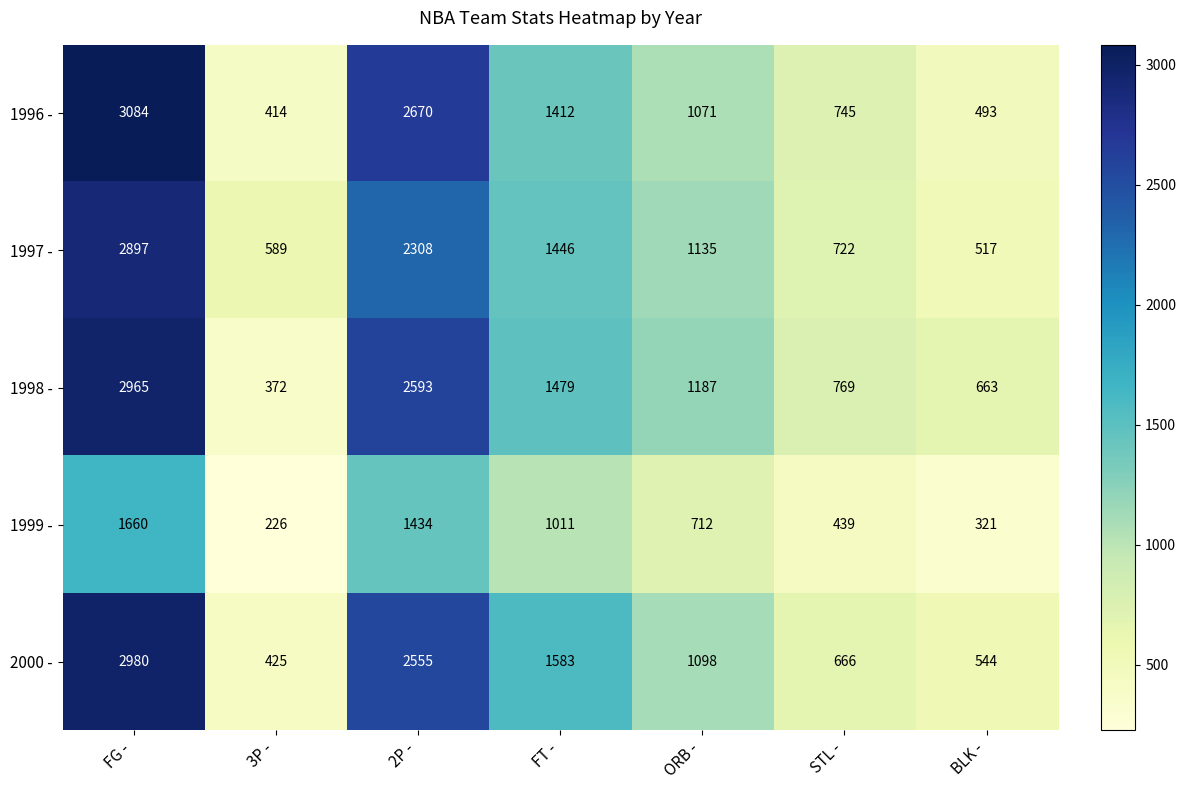

Which category has the highest value across all series?

FG -